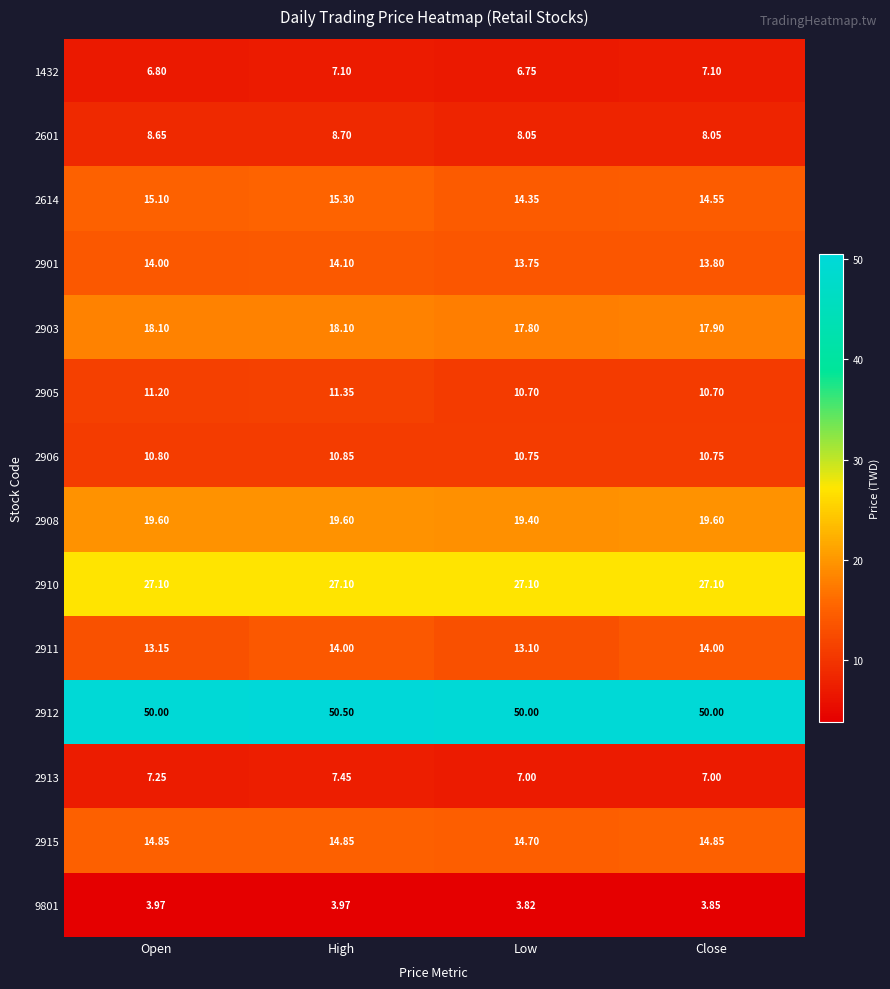

Which label corresponds to the largest value in the chart?

High